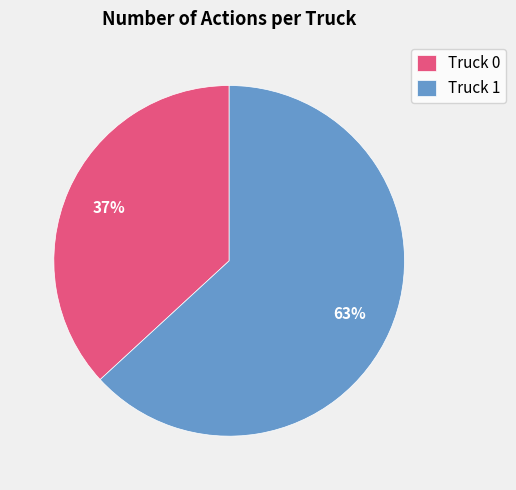

What is the ratio of the value at Truck 1 to the value at Truck 0?

1.7